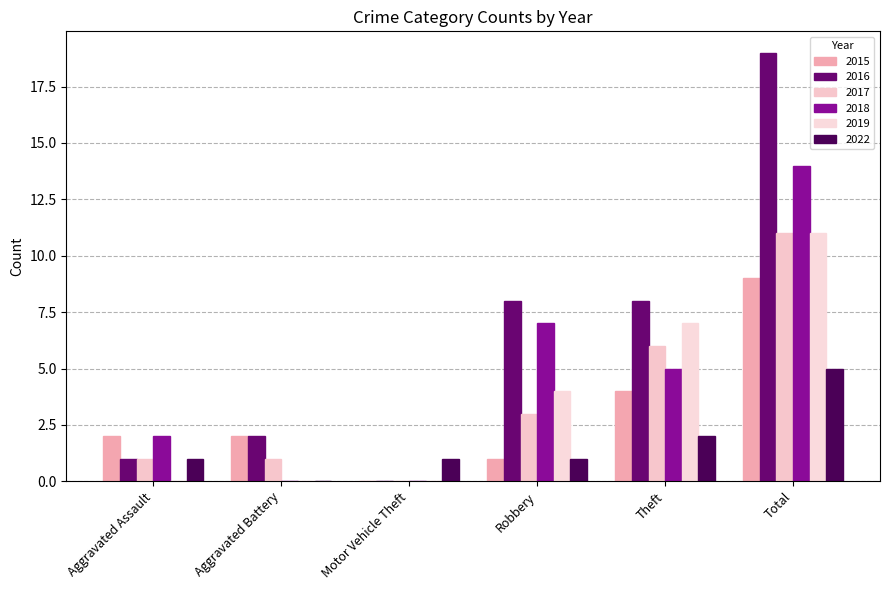

Does the chart contain stacked bars?

No